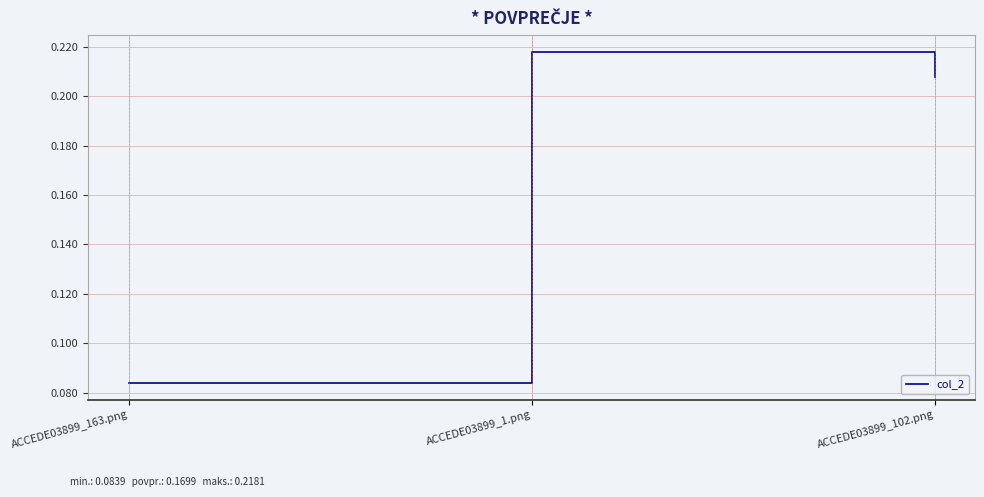

Which category has the highest value across all series?

ACCEDE03899_1.png